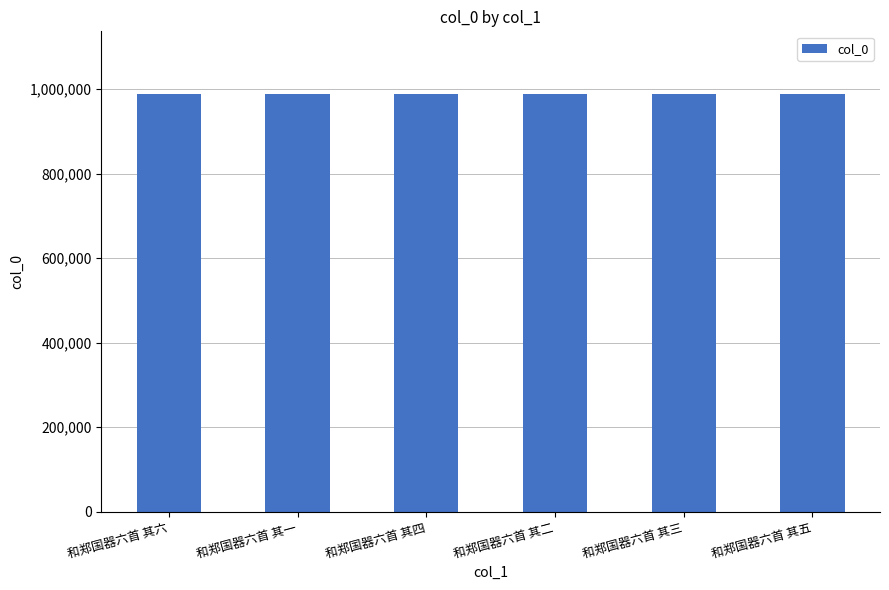

Is it true that the value at 和郑国器六首 其三 is 988692?

True